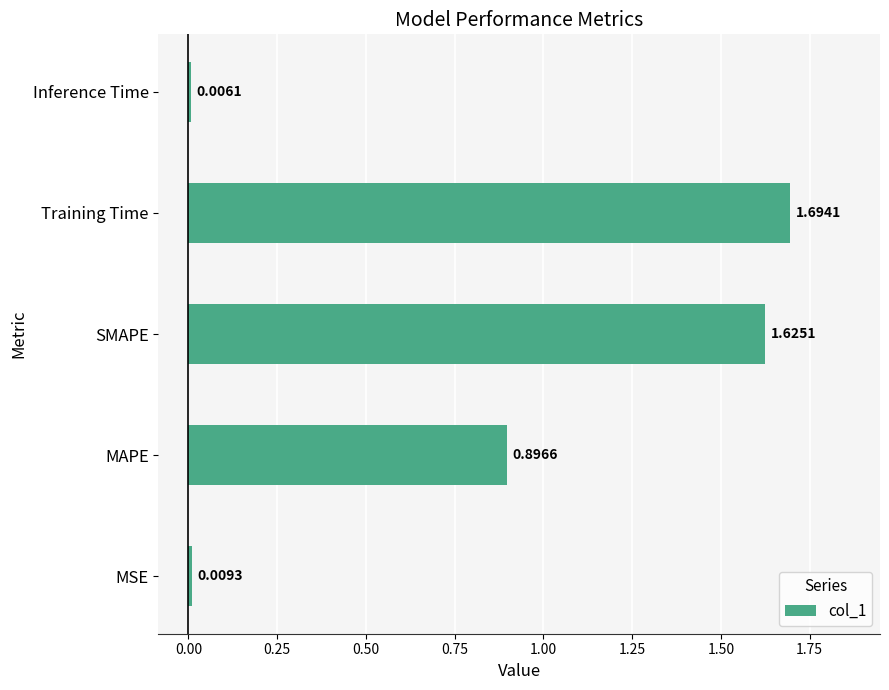

Which has a higher value, MAPE or SMAPE?

SMAPE